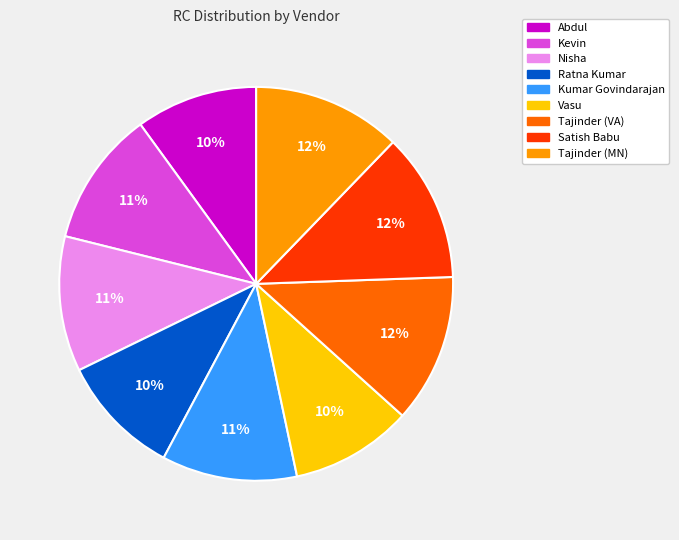

What is the ratio of the value at Tajinder (MN) to the value at Kumar Govindarajan?

1.1